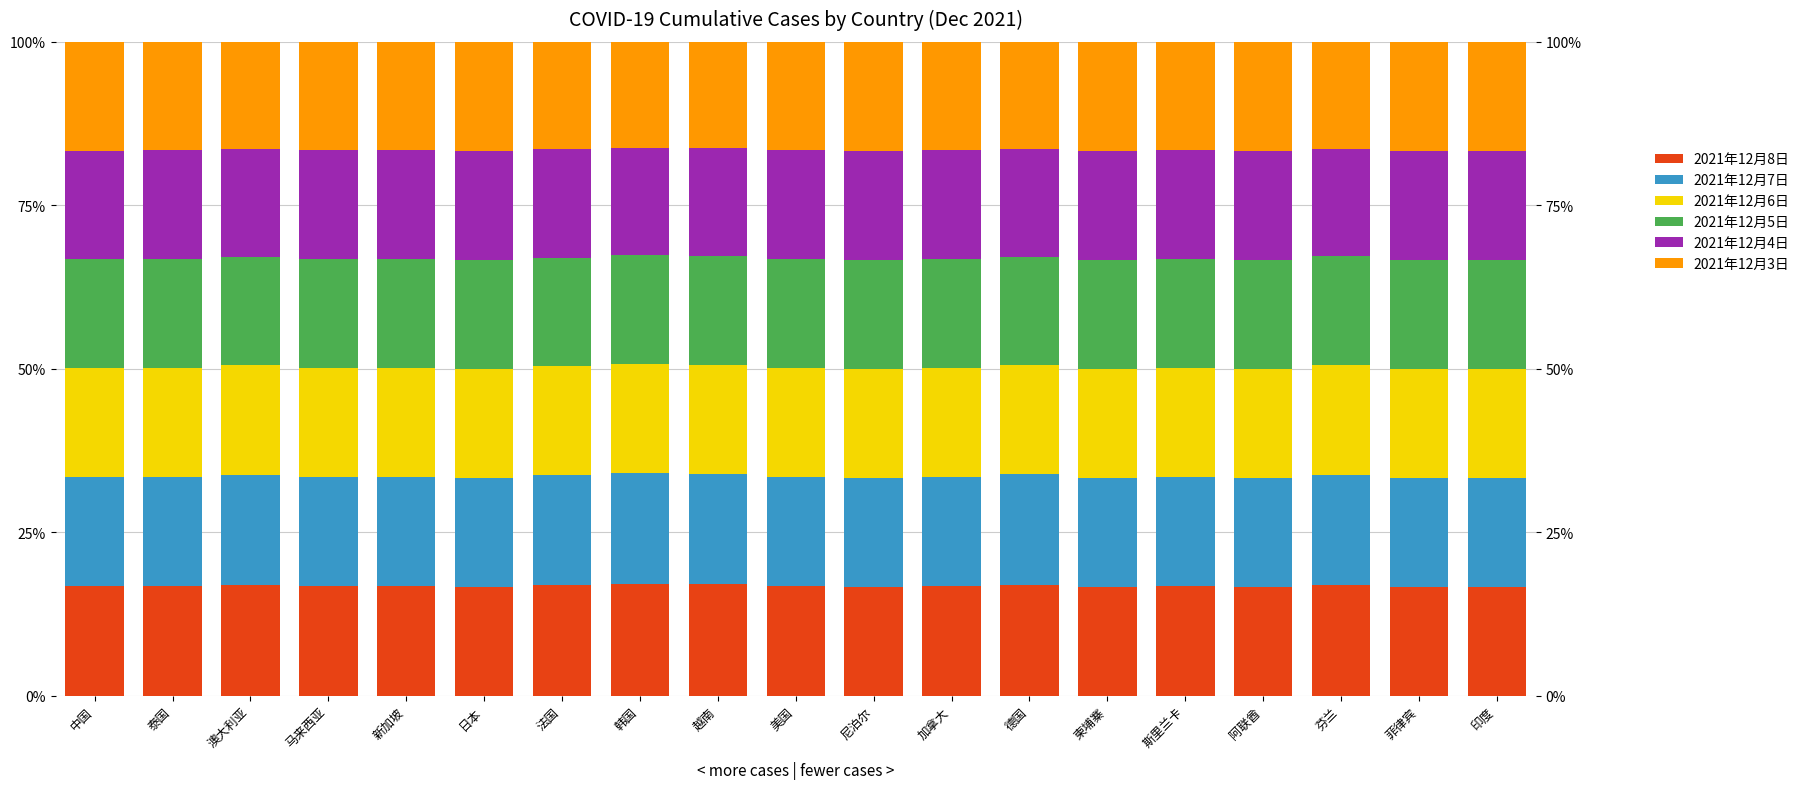

Which series has the largest total across all categories?

2021年12月8日